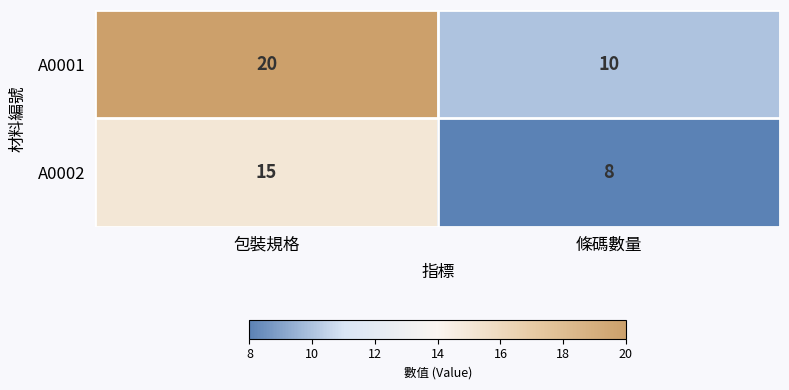

At how many categories does at least one series exceed 14?

1